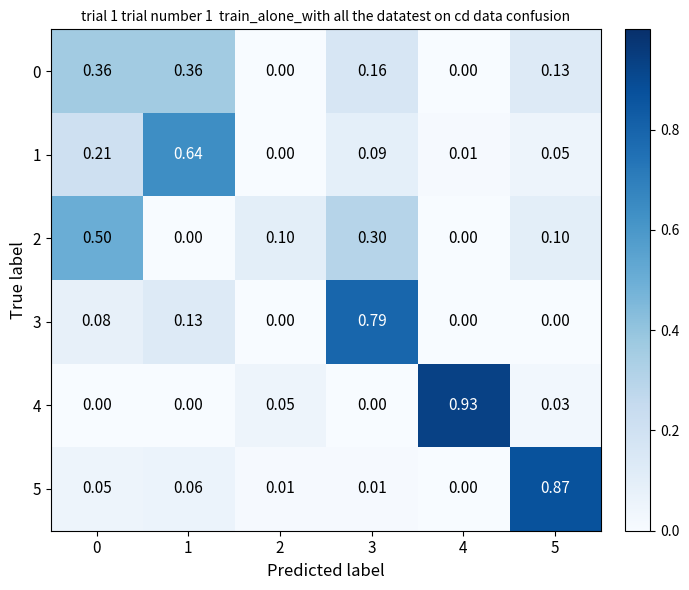

How many values in 4 are above zero?

3